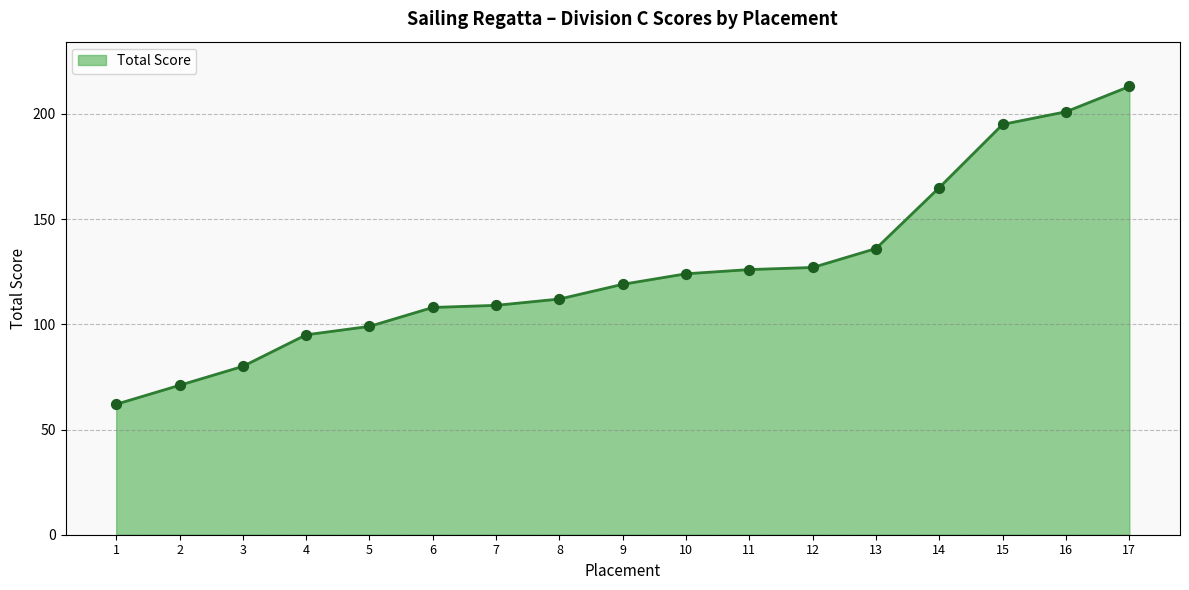

What is the change in value from 4 to 17?

+118